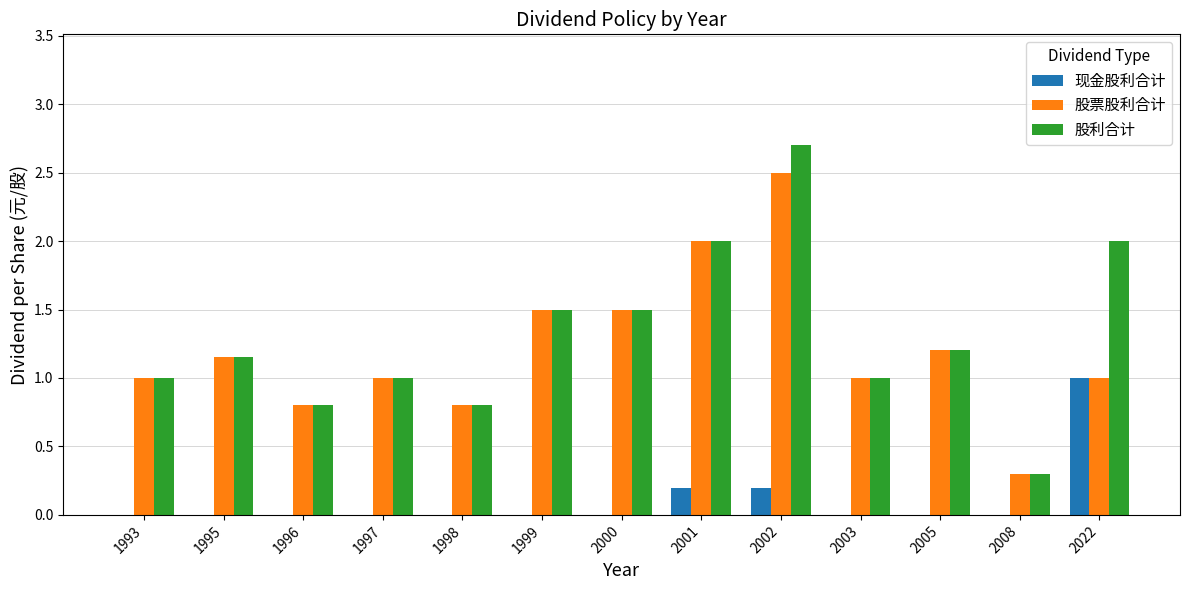

What value does the 股利合计 series have at 1996?

0.8